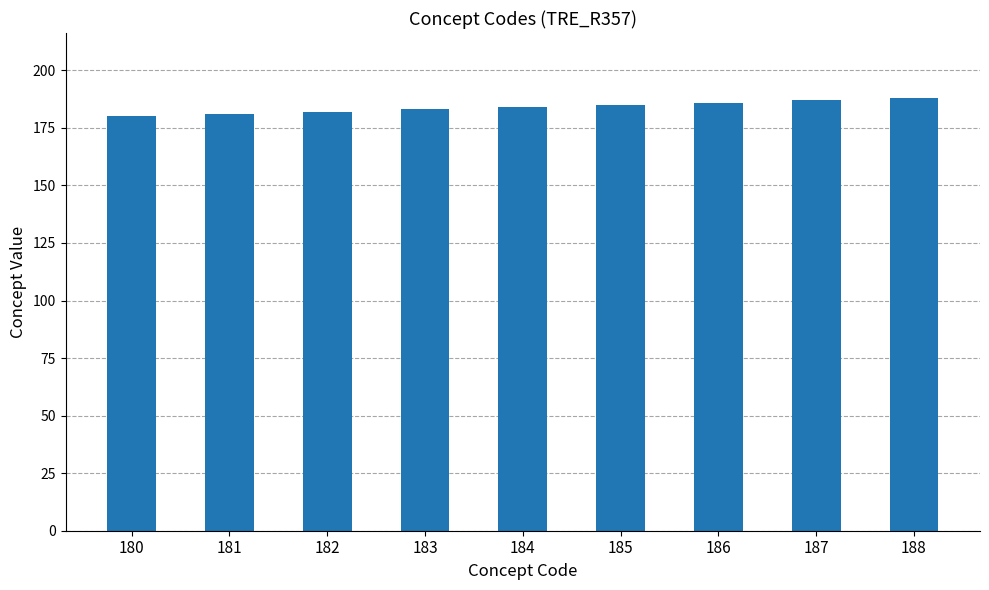

The value at 185 is 185. True or false?

True